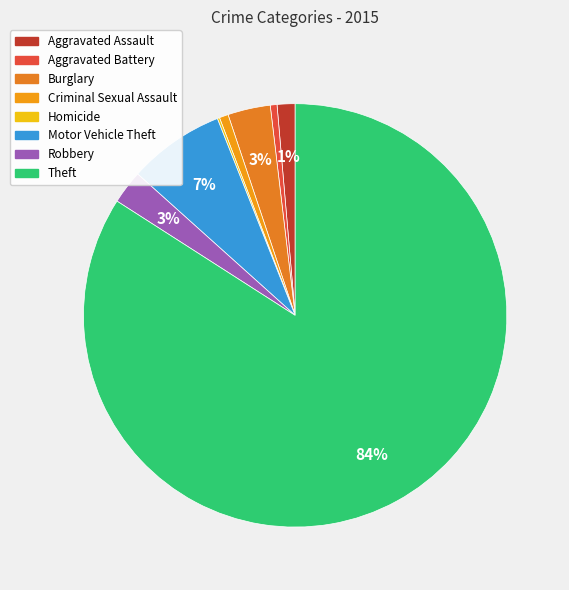

To the nearest percent, what is the combined percentage of Robbery and Homicide?

3%